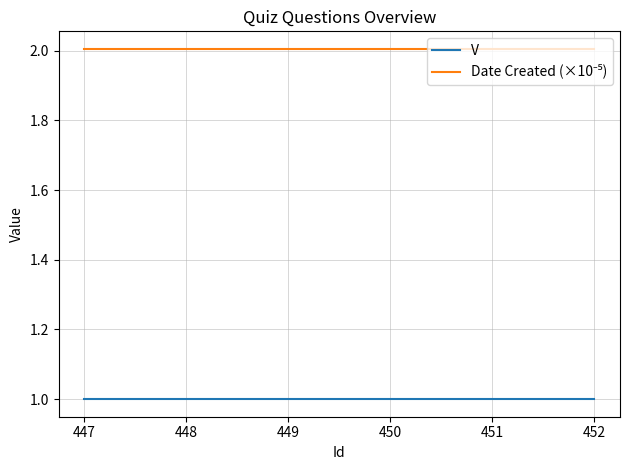

What is the total value across all series at 452?

3.0